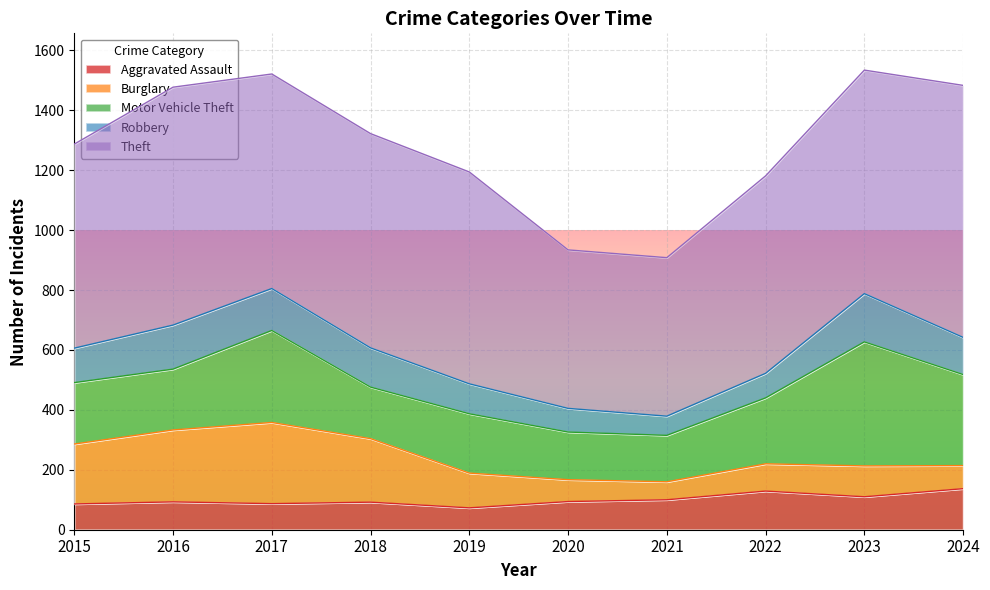

How many lines are shown in the chart?

5